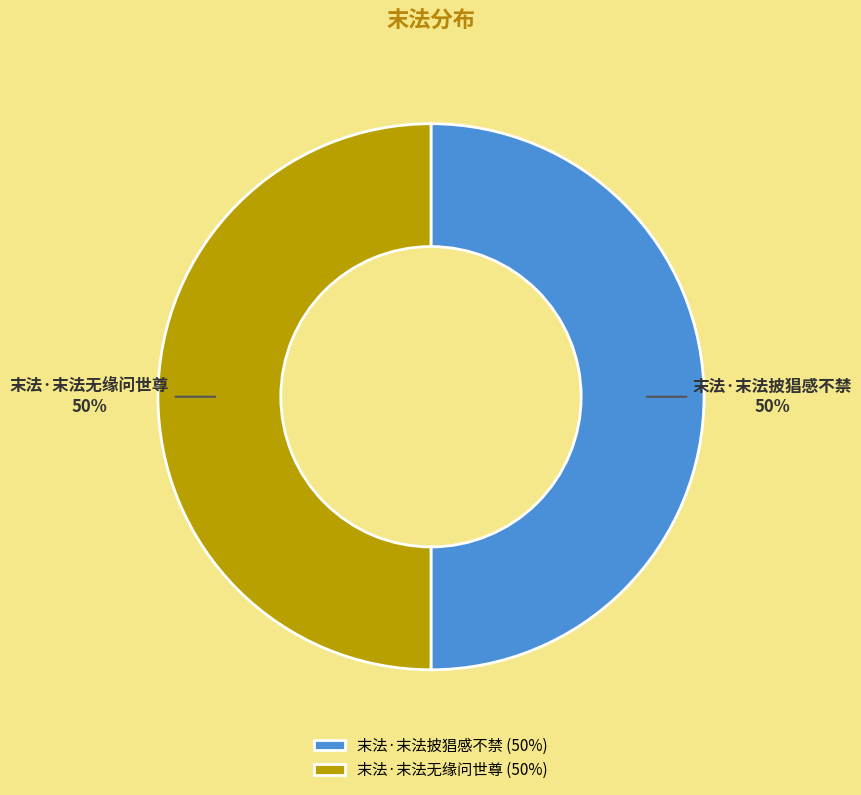

How many segments does this pie chart have?

2